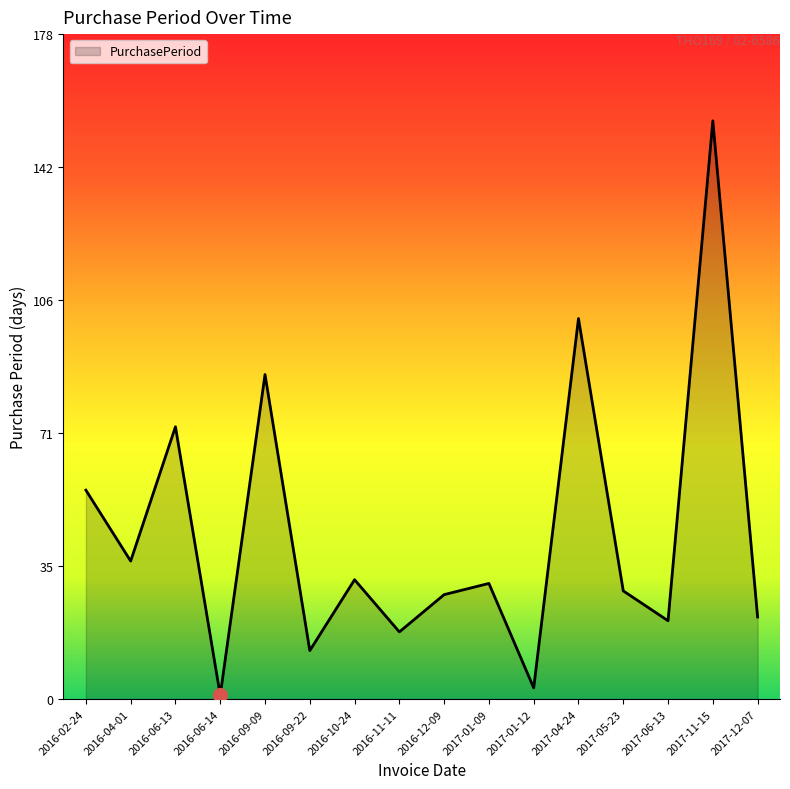

Where is the first local maximum?

2016-06-13